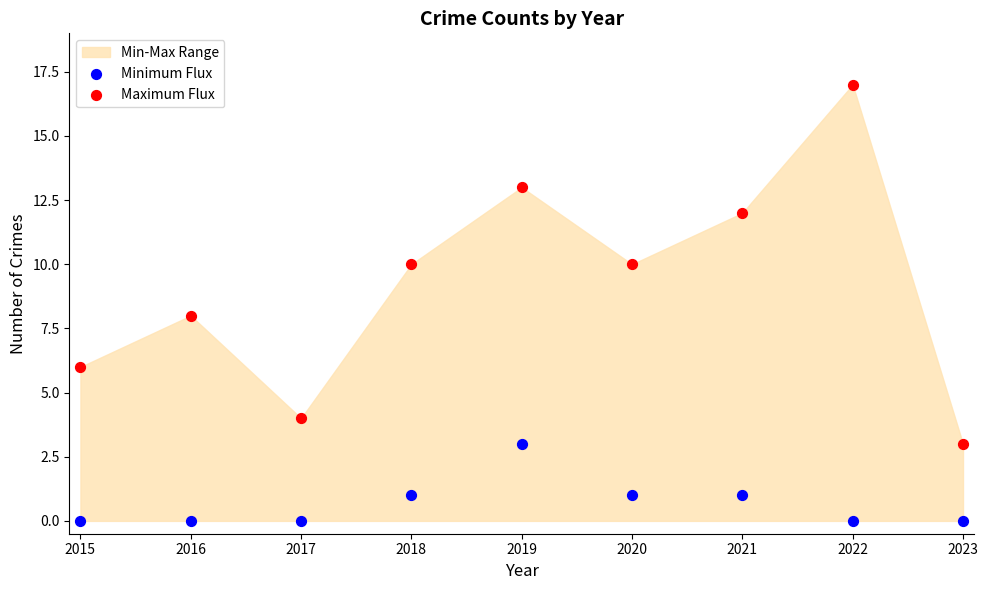

Which series reaches the minimum Y coordinate?

Minimum Flux